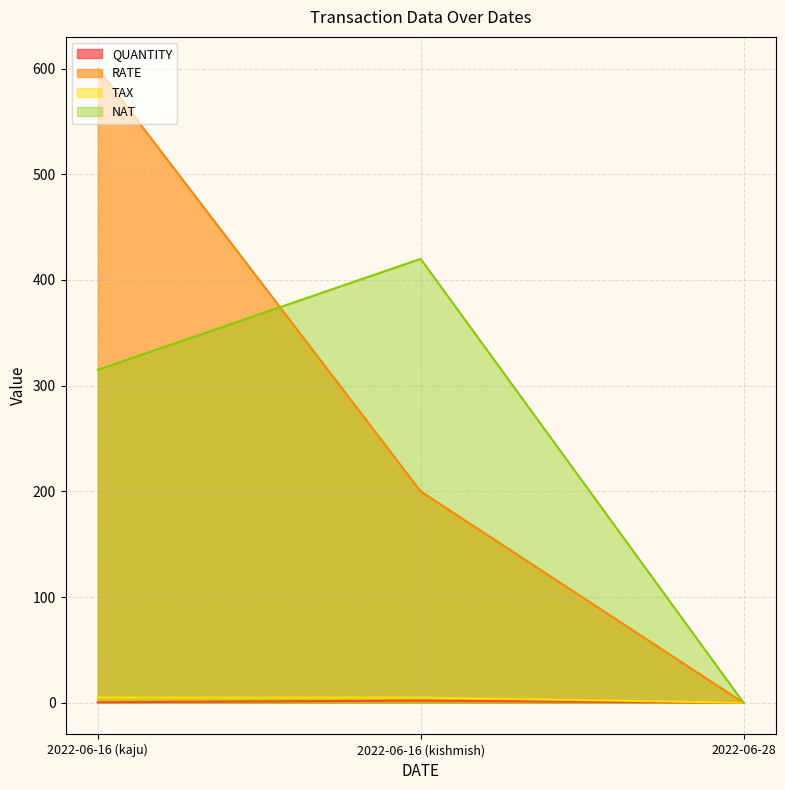

How many RATE values are between 0 and 600?

3